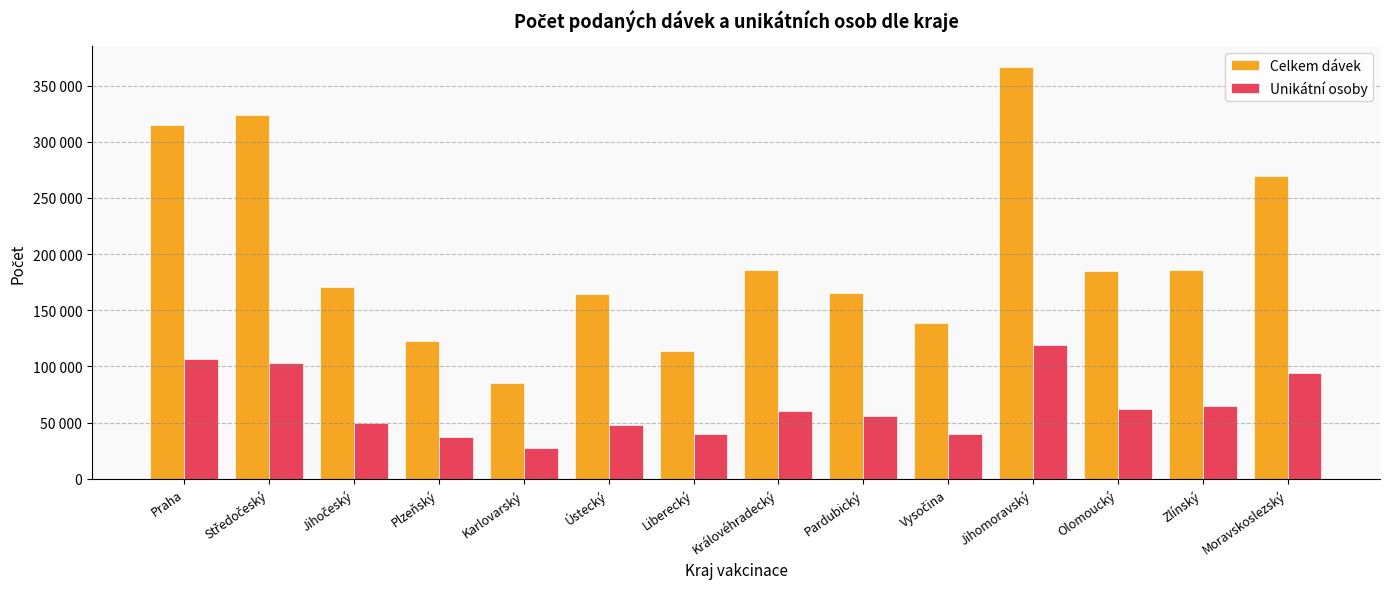

Which category has the lowest value across all series?

Karlovarský